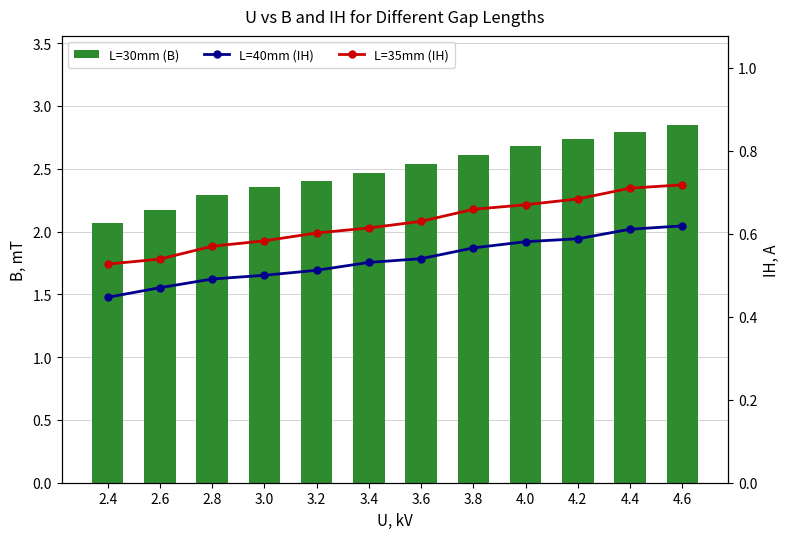

The value of L=40mm (IH) at 3.0 is 0.3. True or false?

False